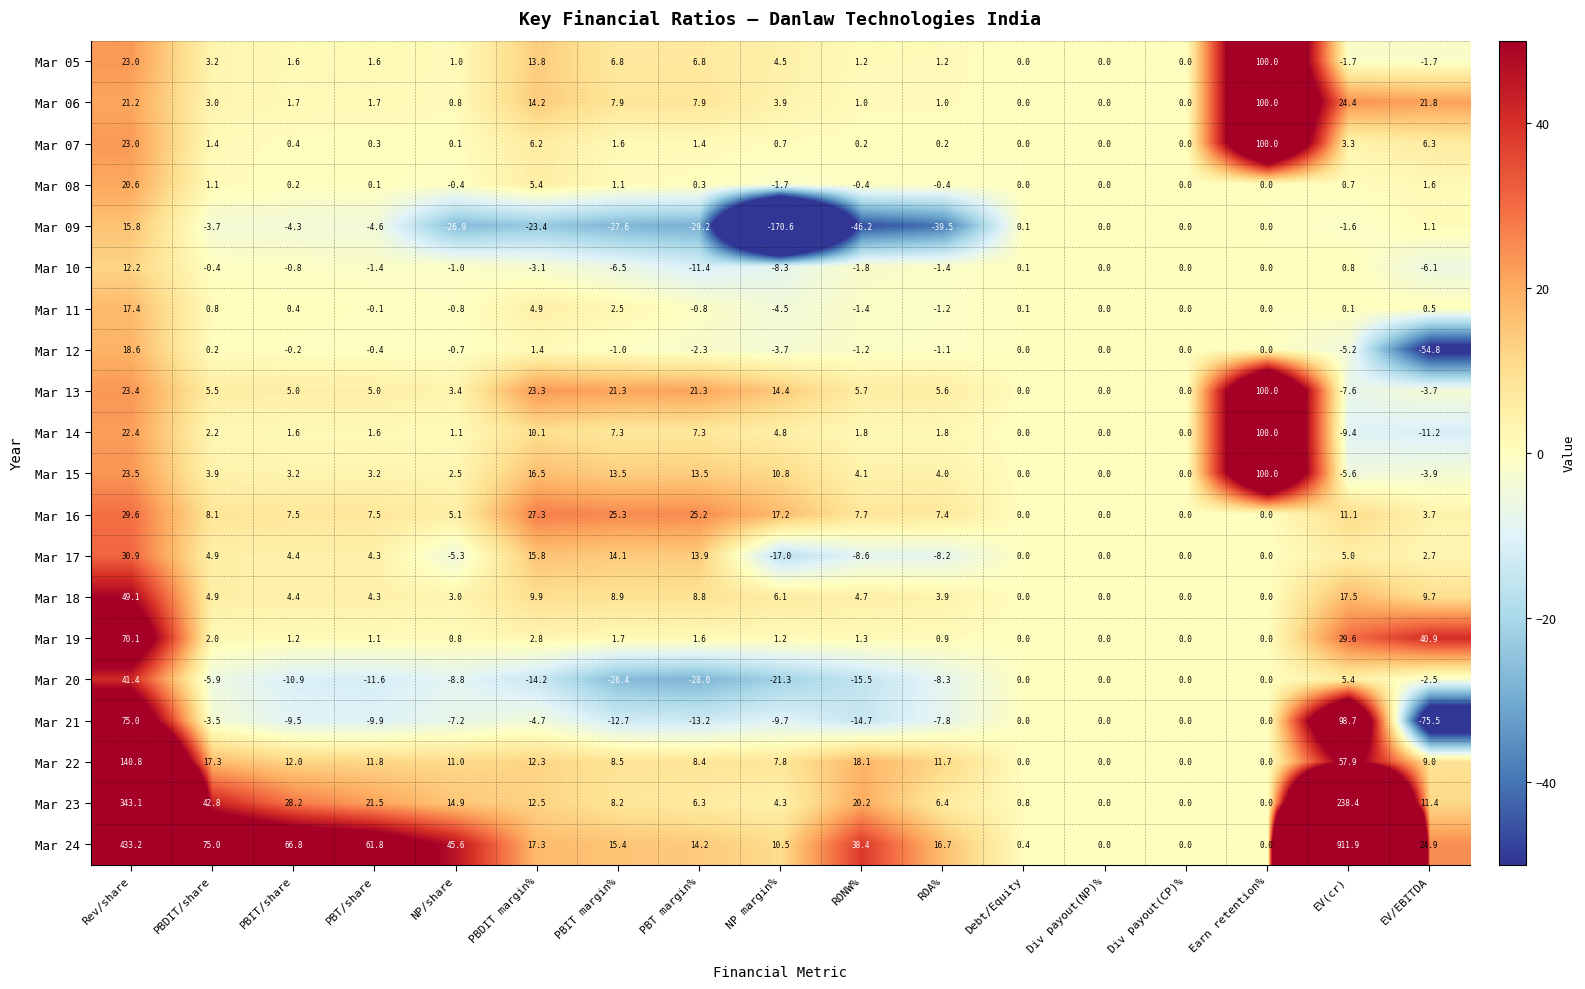

What is the difference between the highest and lowest values at PBIT/share?

77.7